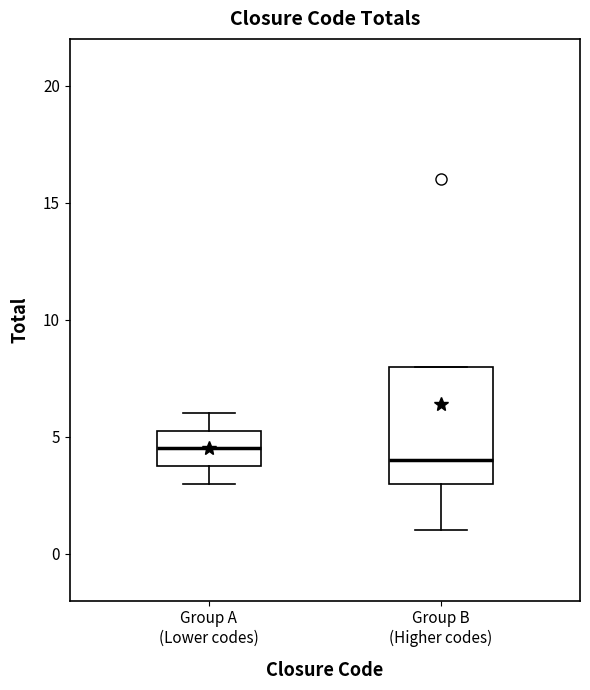

Reading left to right, transcribe this box plot: for each box, give where its median line is, the range the box spans, and where its two whiskers end, as read against the y-axis. The values are not printed on the chart, so give them approximately, as read against the axis.

Group A (Lower codes): median 4.5, box 4.0 to 5.5, whiskers 3.0 to 6.0
Group B (Higher codes): median 4.0, box 3.0 to 8.0, whiskers 1.0 to 8.0